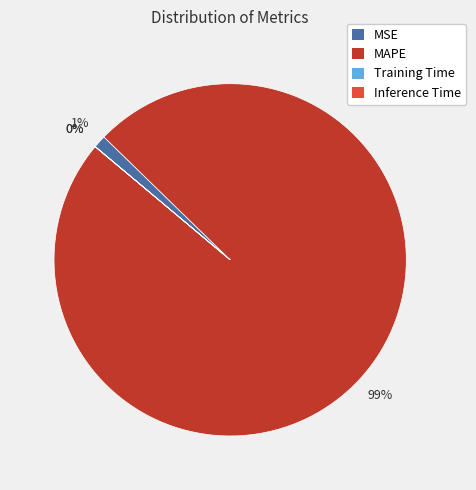

Combined, do MAPE and MSE account for over 50%?

Yes